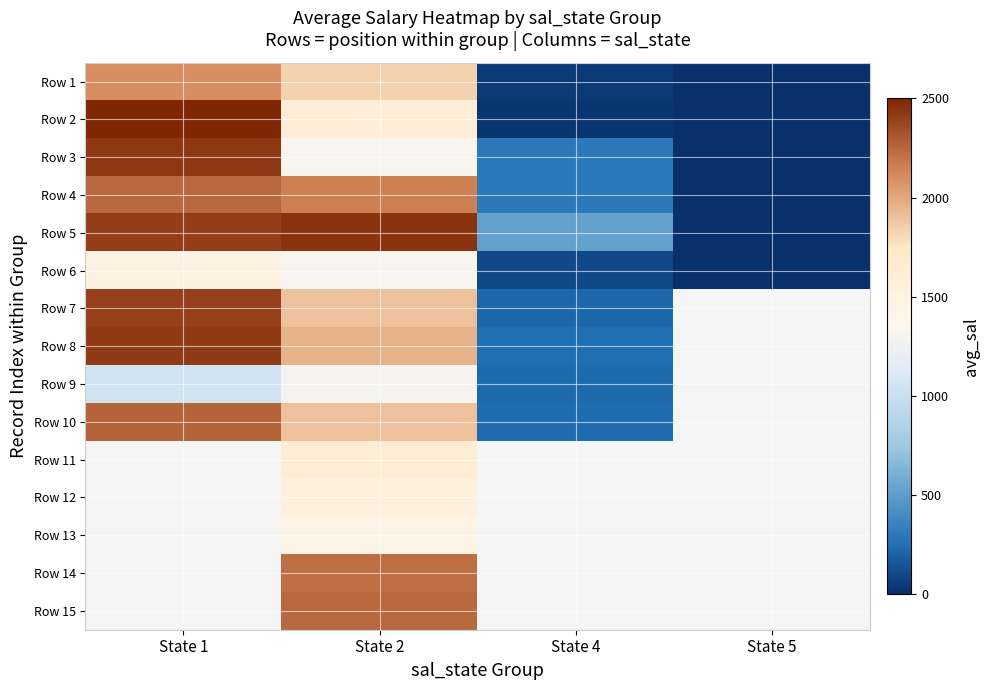

Rank the series by their maximum value, from highest to lowest.

Row 2, Row 5, Row 3, Row 8, Row 7, Row 10, Row 4, Row 1, Row 6, Row 11, Row 12, Row 13, Row 14, Row 15, Row 9